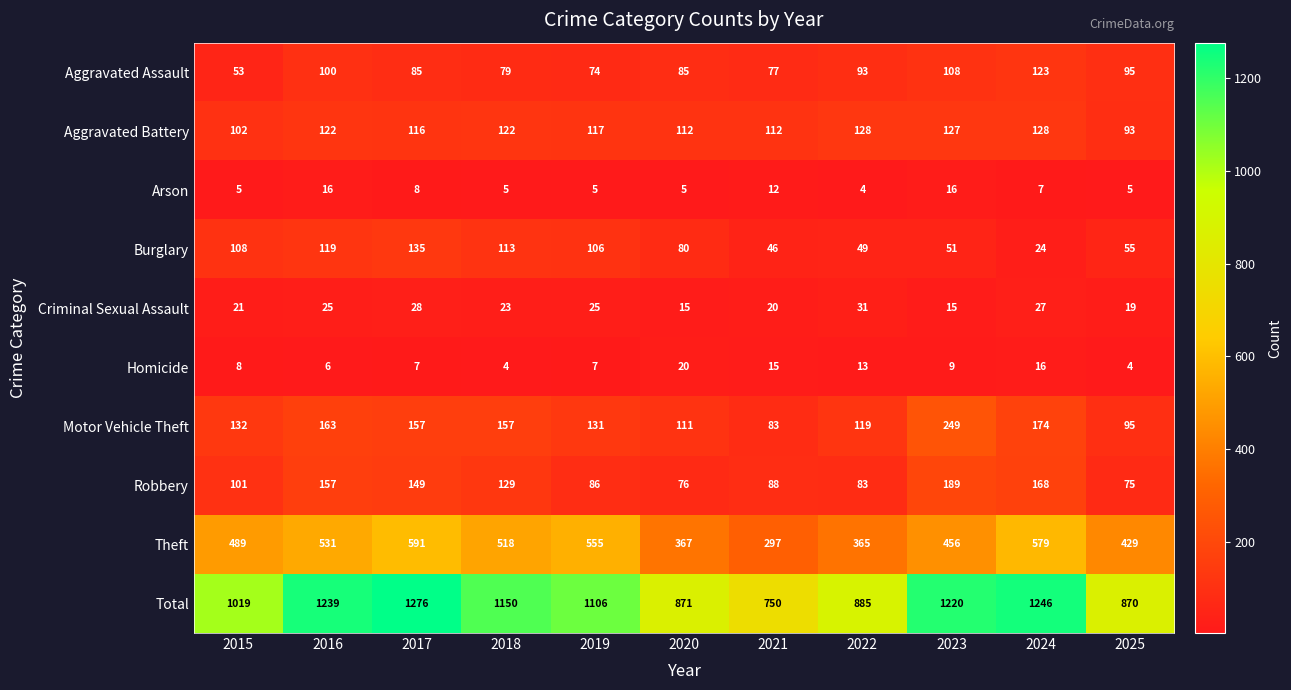

What is the difference between the maximum and minimum values in the Aggravated Assault series?

70